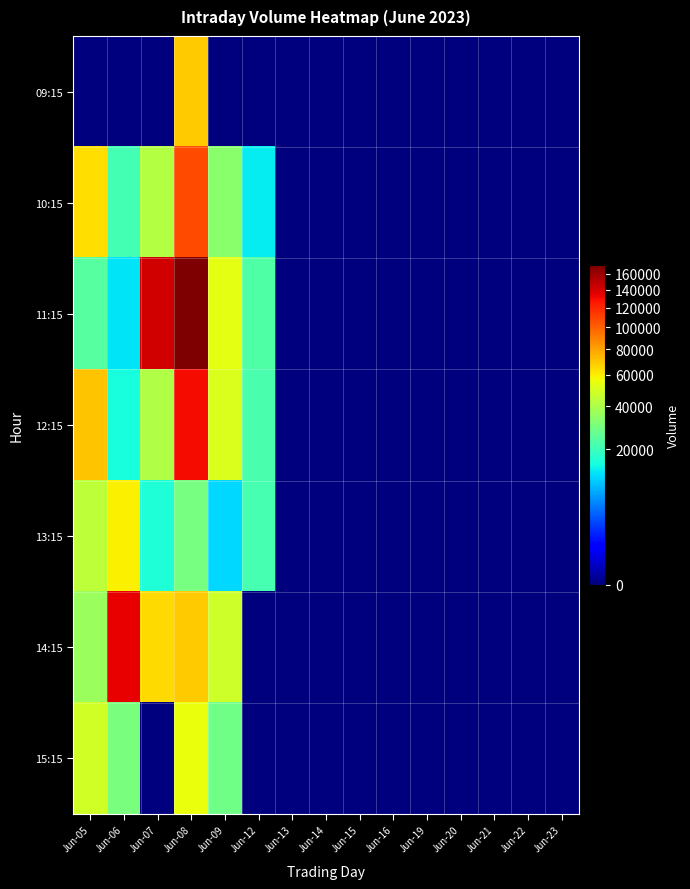

What is the greatest value displayed?

171026